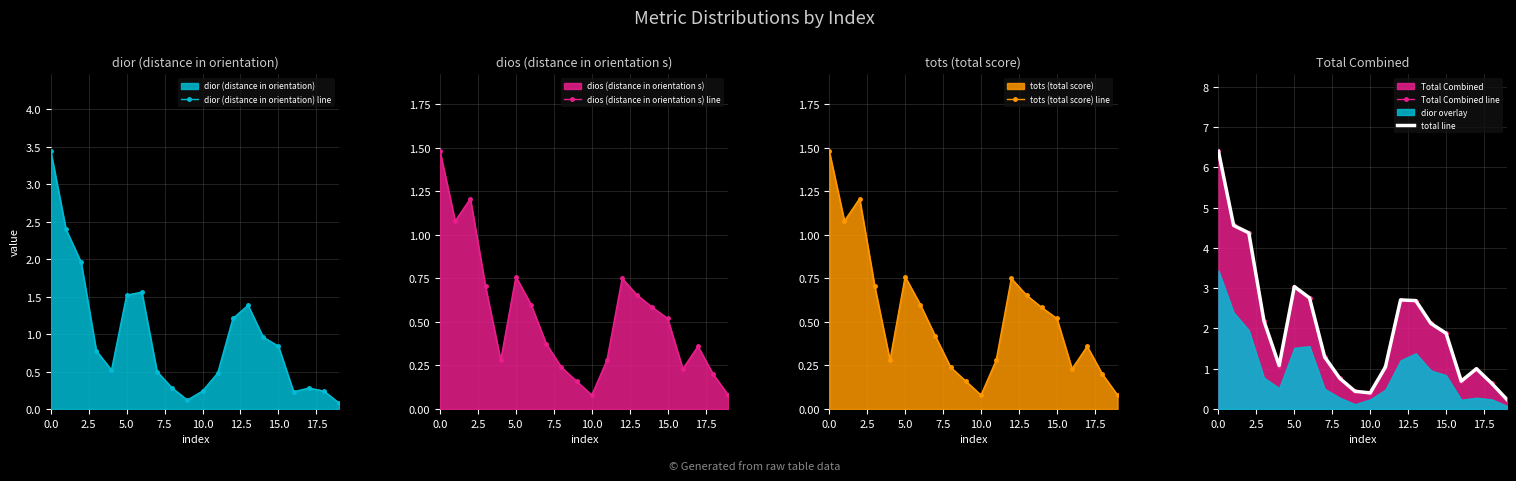

What is the difference between the highest and lowest values at 13?

2.0